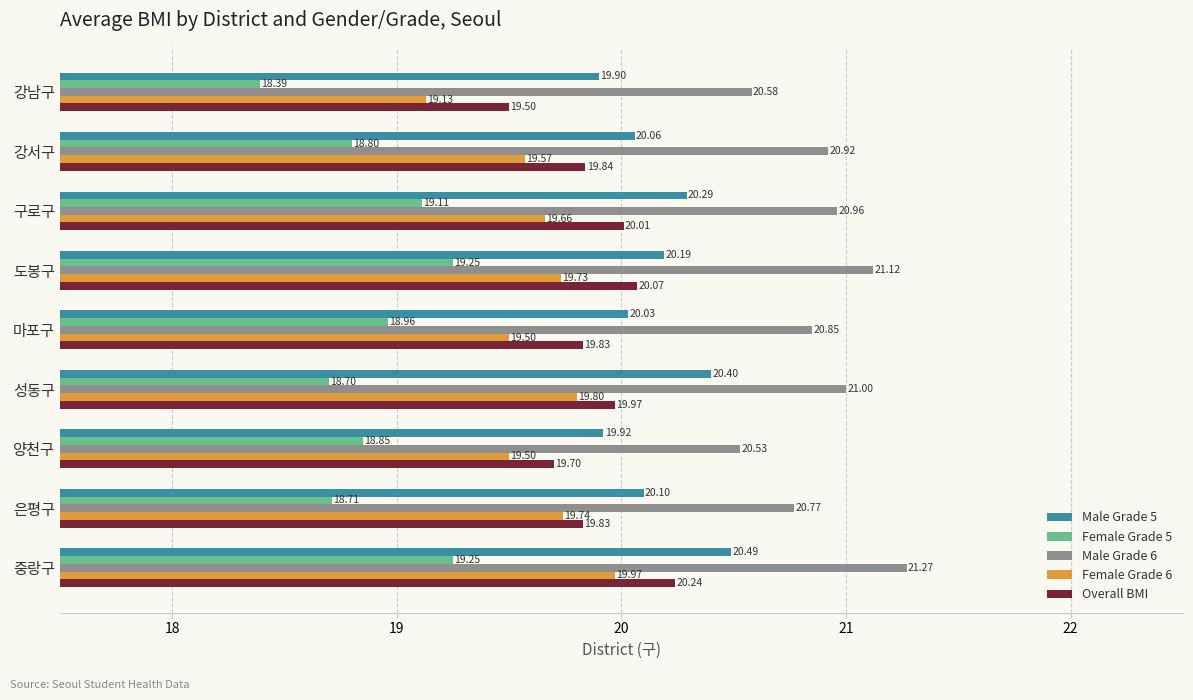

What is the difference between the maximum and minimum values in the Female Grade 6 series?

0.8